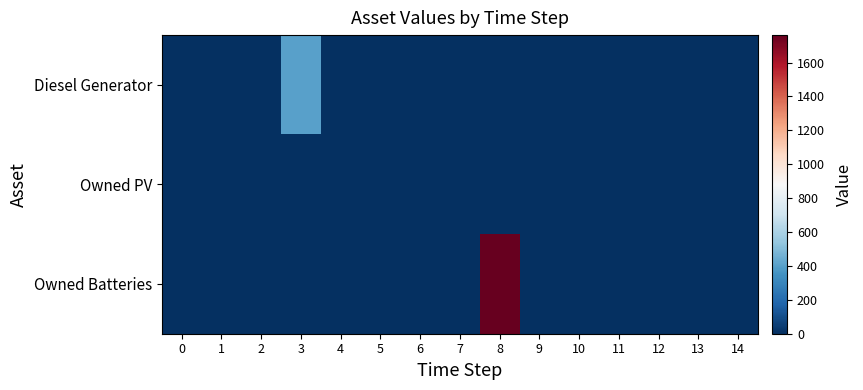

Between 4 and 12, which series saw the biggest shift?

Diesel Generator